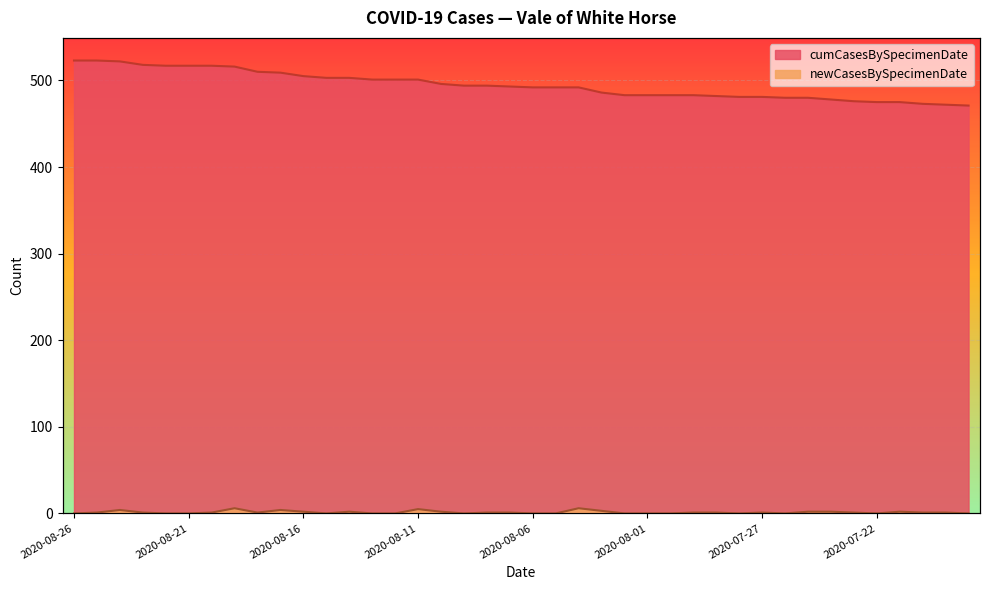

The newCasesBySpecimenDate series shows 1 at 2020-08-08. True or false?

True